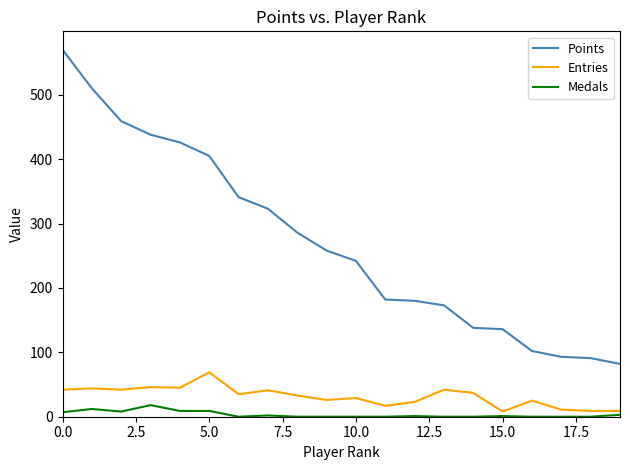

Which series has the largest total across all categories?

Points